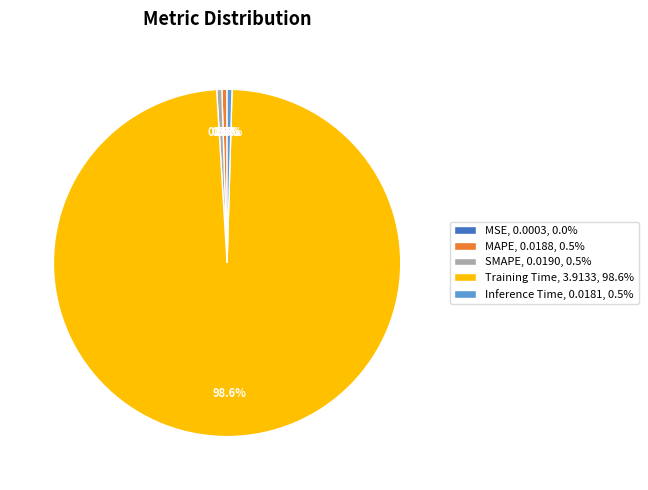

Is it true that Training Time is 99% of the pie?

True